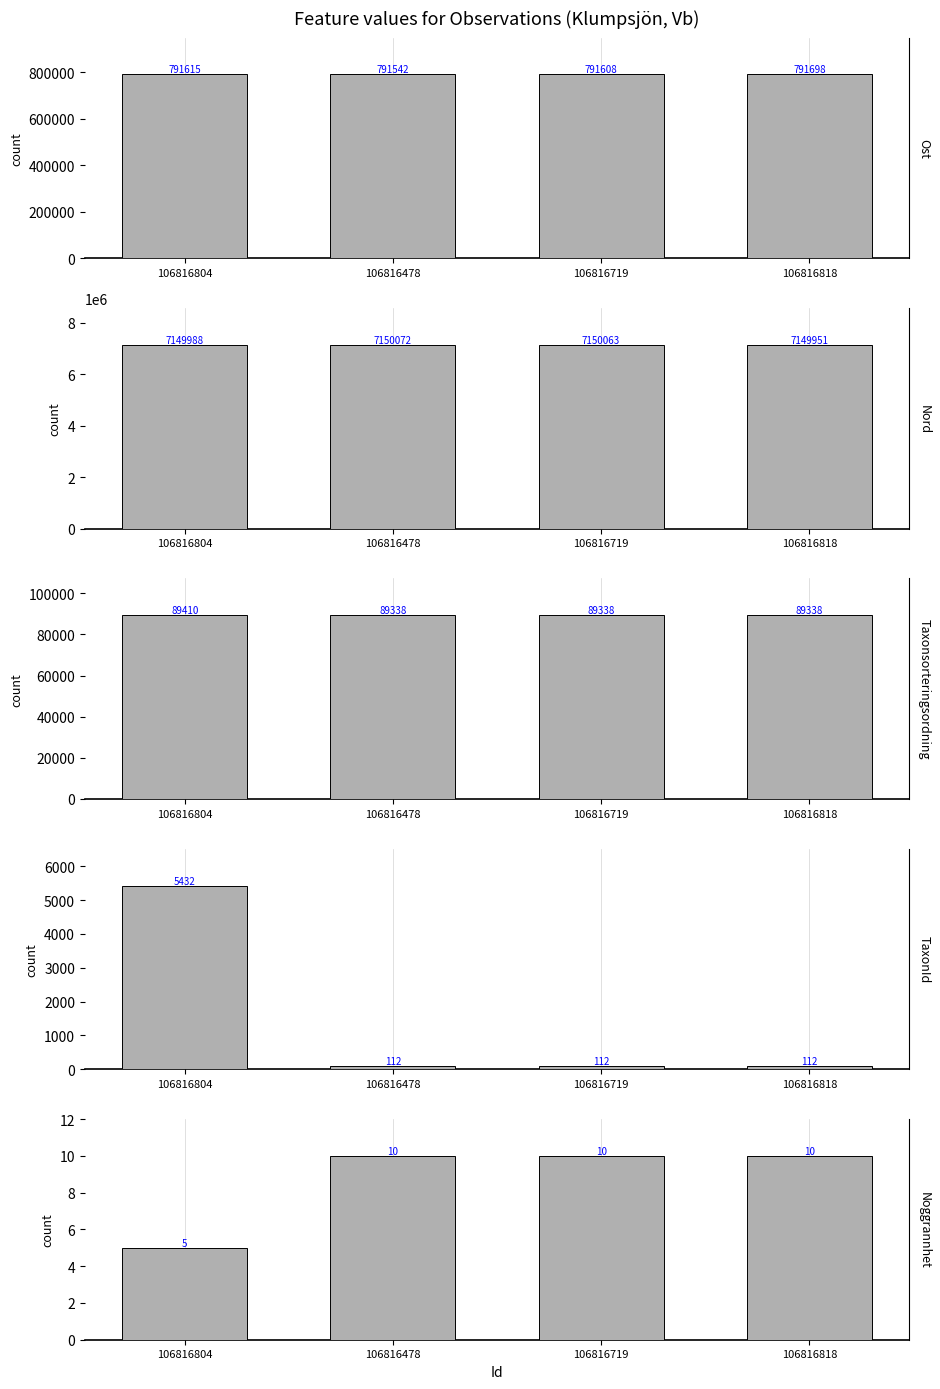

Which series has the largest total across all categories?

Nord